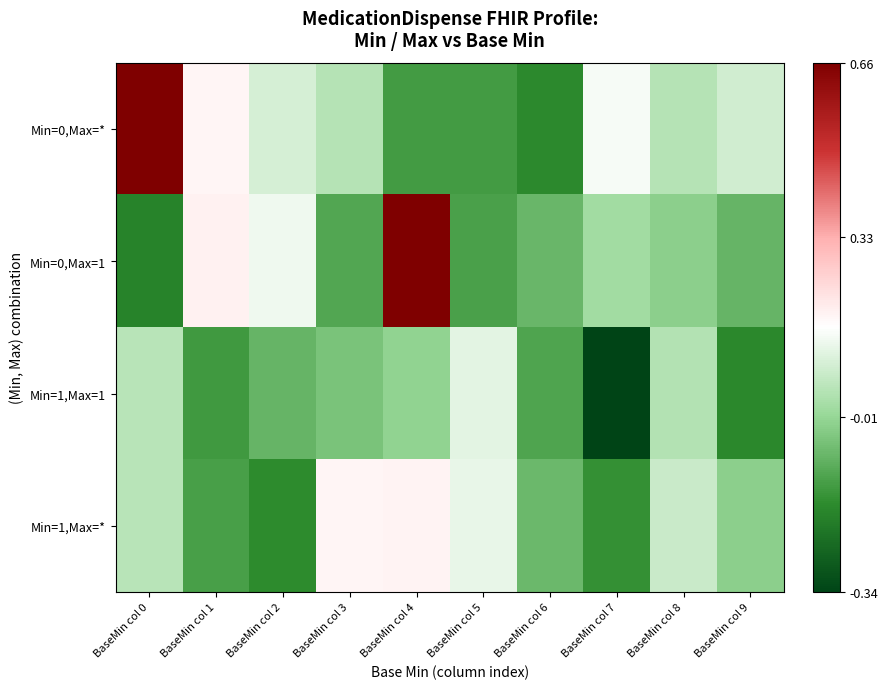

At which category is the sum across all series the highest?

BaseMin col 4